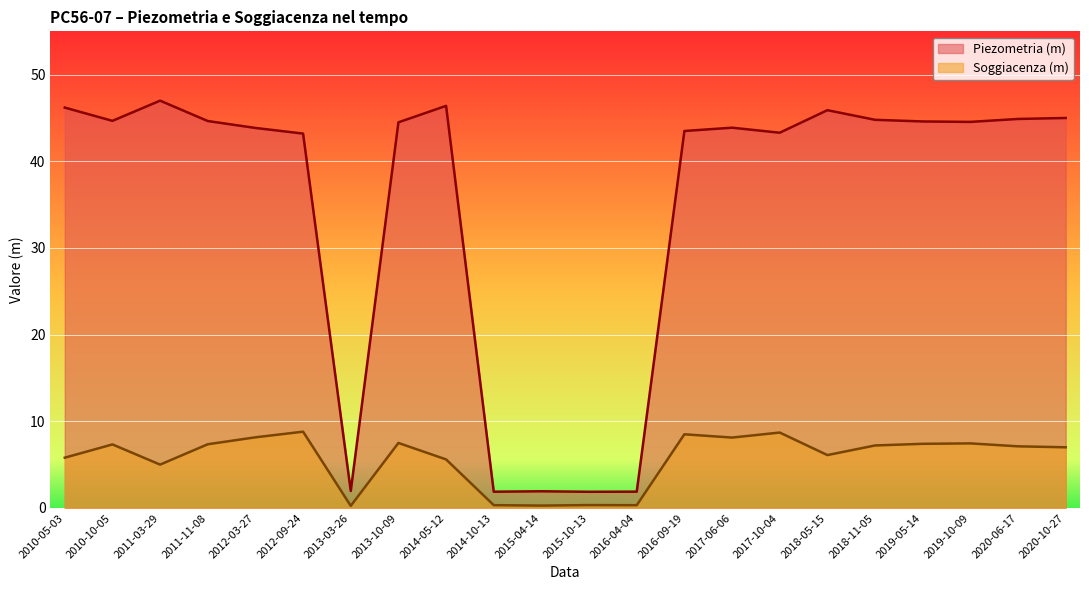

What is the label of the 8th point from the left?

2013-10-09